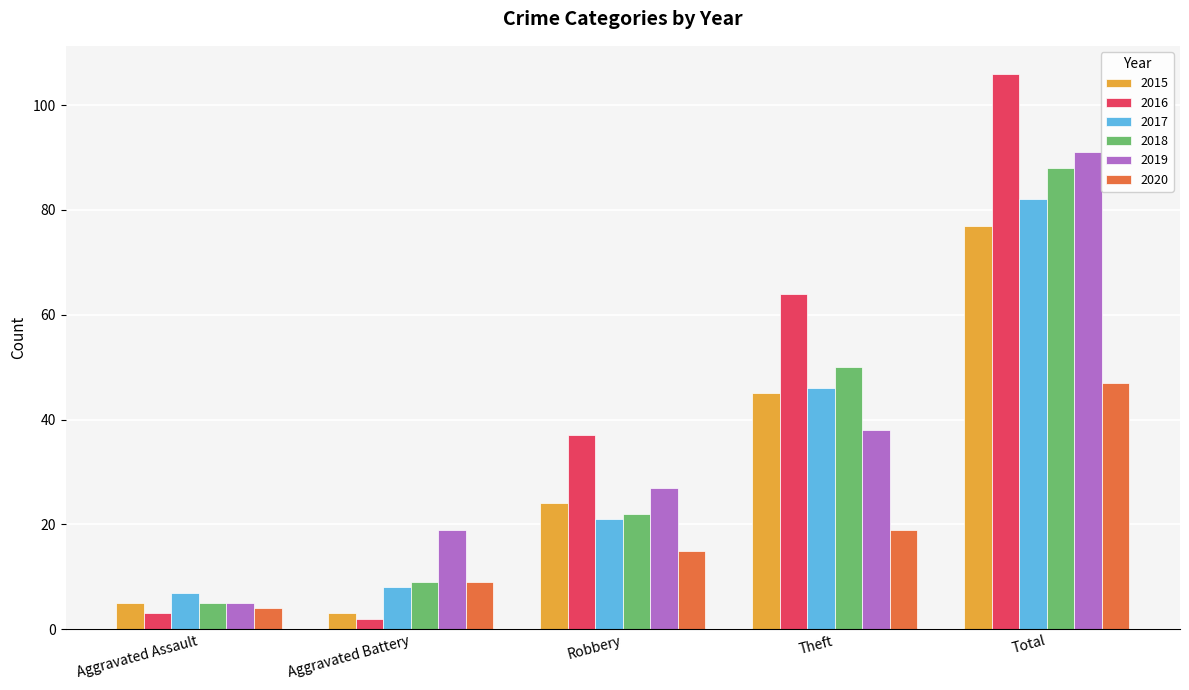

What value does the 2019 series have at Theft?

38